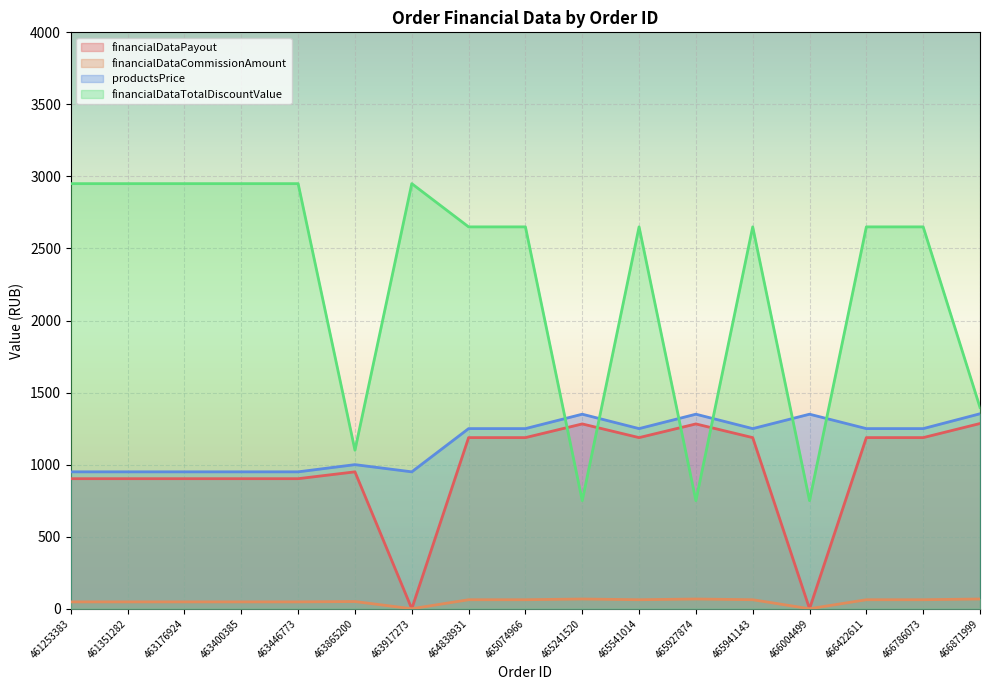

True or false: financialDataTotalDiscountValue and financialDataCommissionAmount intersect in this chart.

False